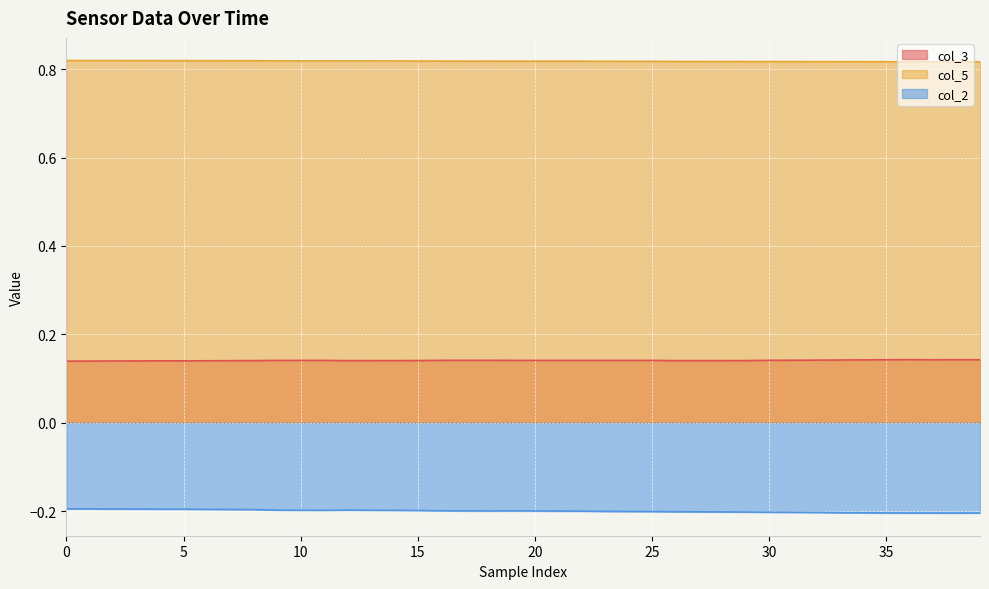

At 9, list the series in order from smallest to largest.

col_2, col_3, col_5